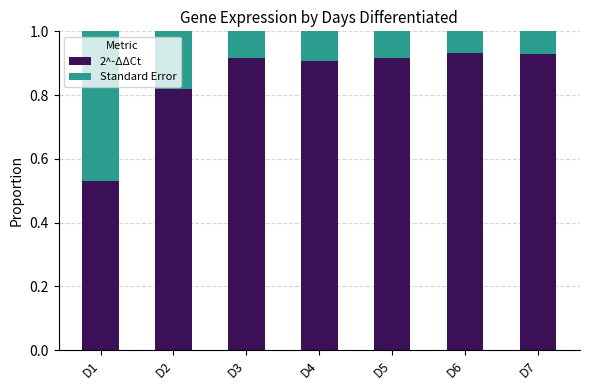

The value of 2^-ΔΔCt at D7 is 0.9. True or false?

True